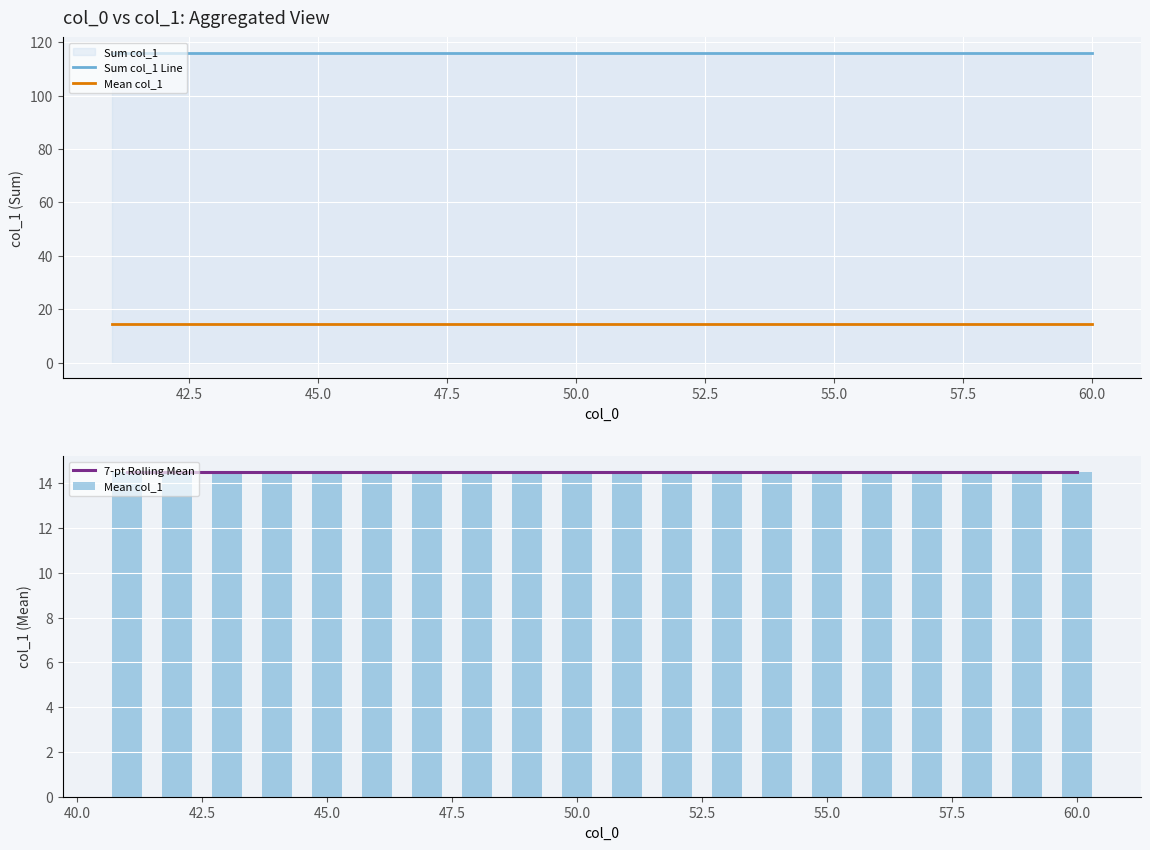

Which series has the widest spread of values?

Sum col_1 Line